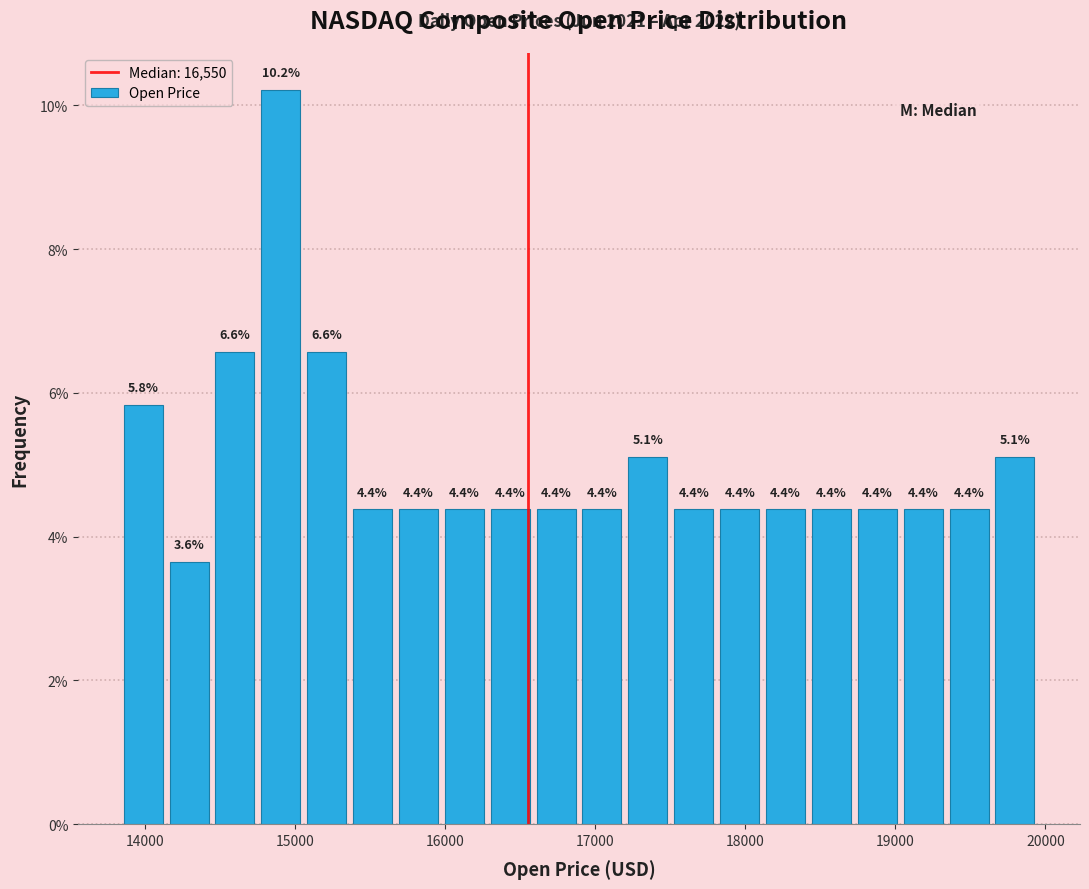

Around what value on the x-axis is the tallest bar? Give the approximate position of its centre, as read against the axis.

14900